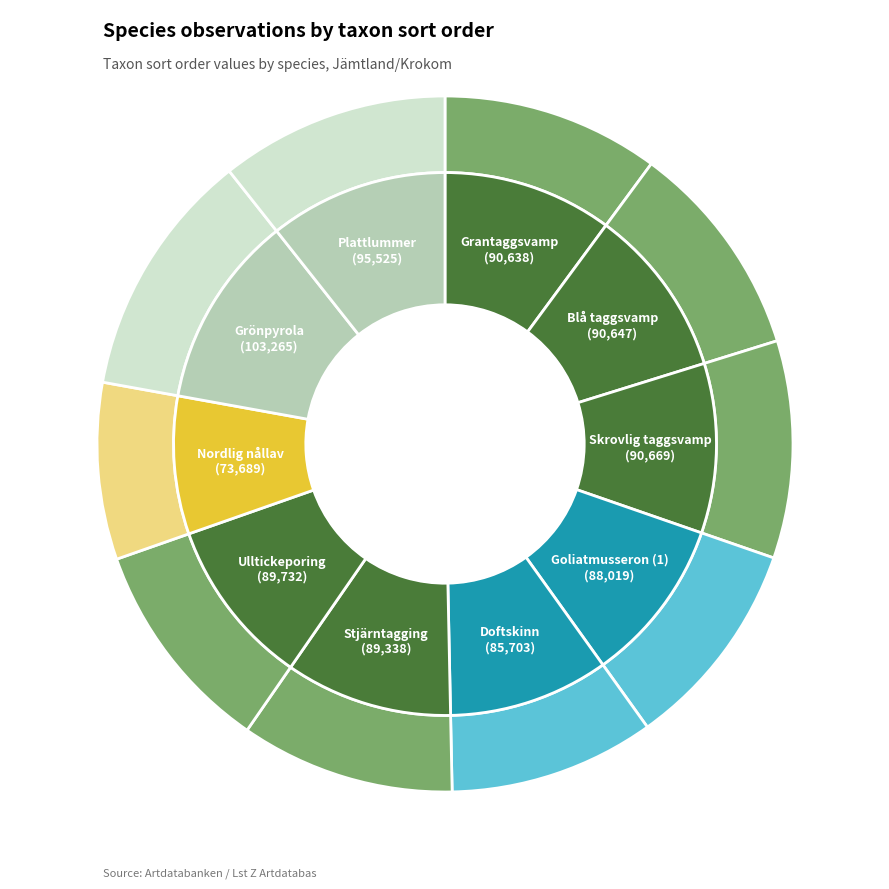

Which has a higher value, Goliatmusseron (1) or Grantaggsvamp?

Grantaggsvamp